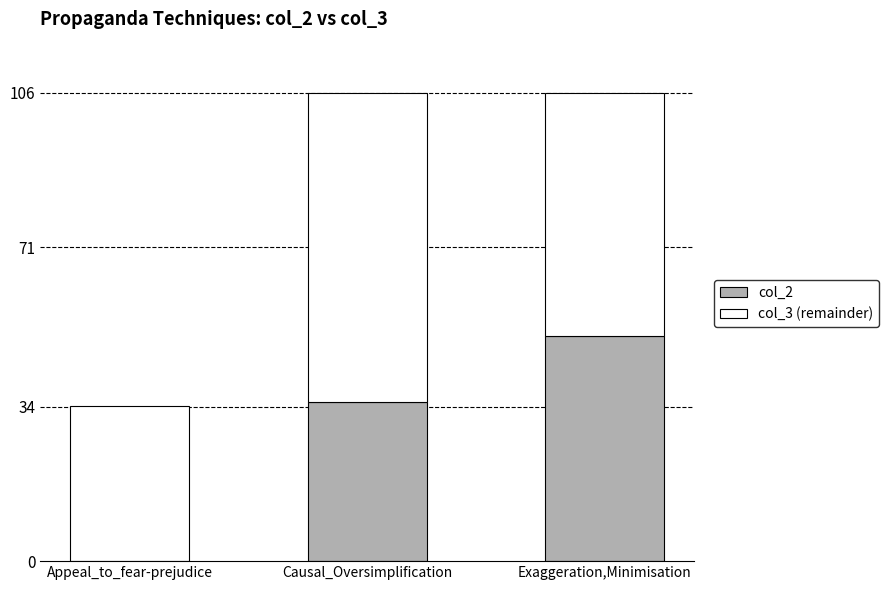

Reading left to right, what are the values for col_2?

Appeal_to_fear-prejudice=0	Causal_Oversimplification=36	Exaggeration,Minimisation=51